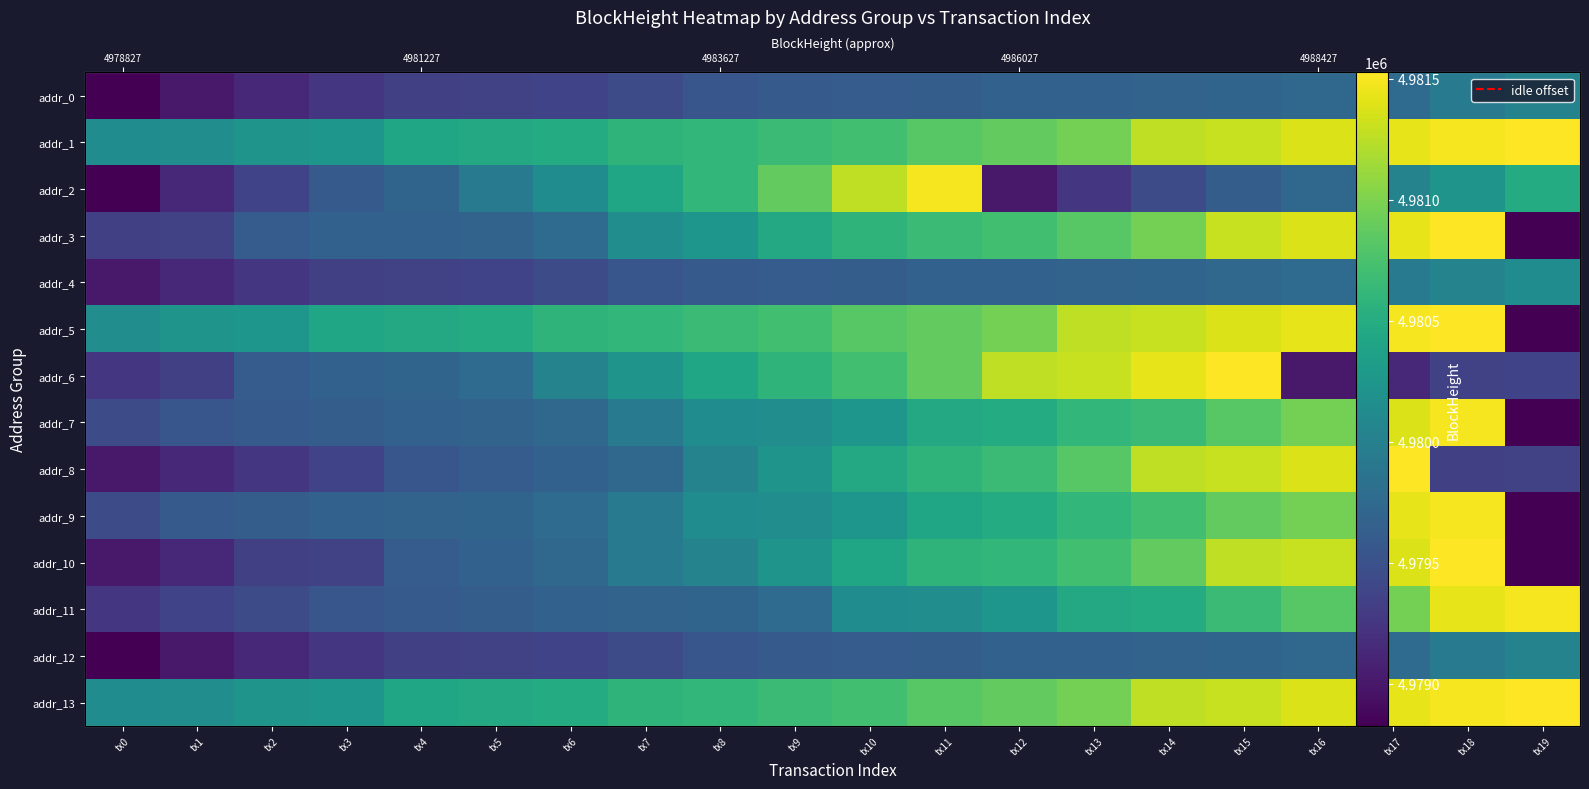

The addr_1 series shows 8080354 at tx16. True or false?

False